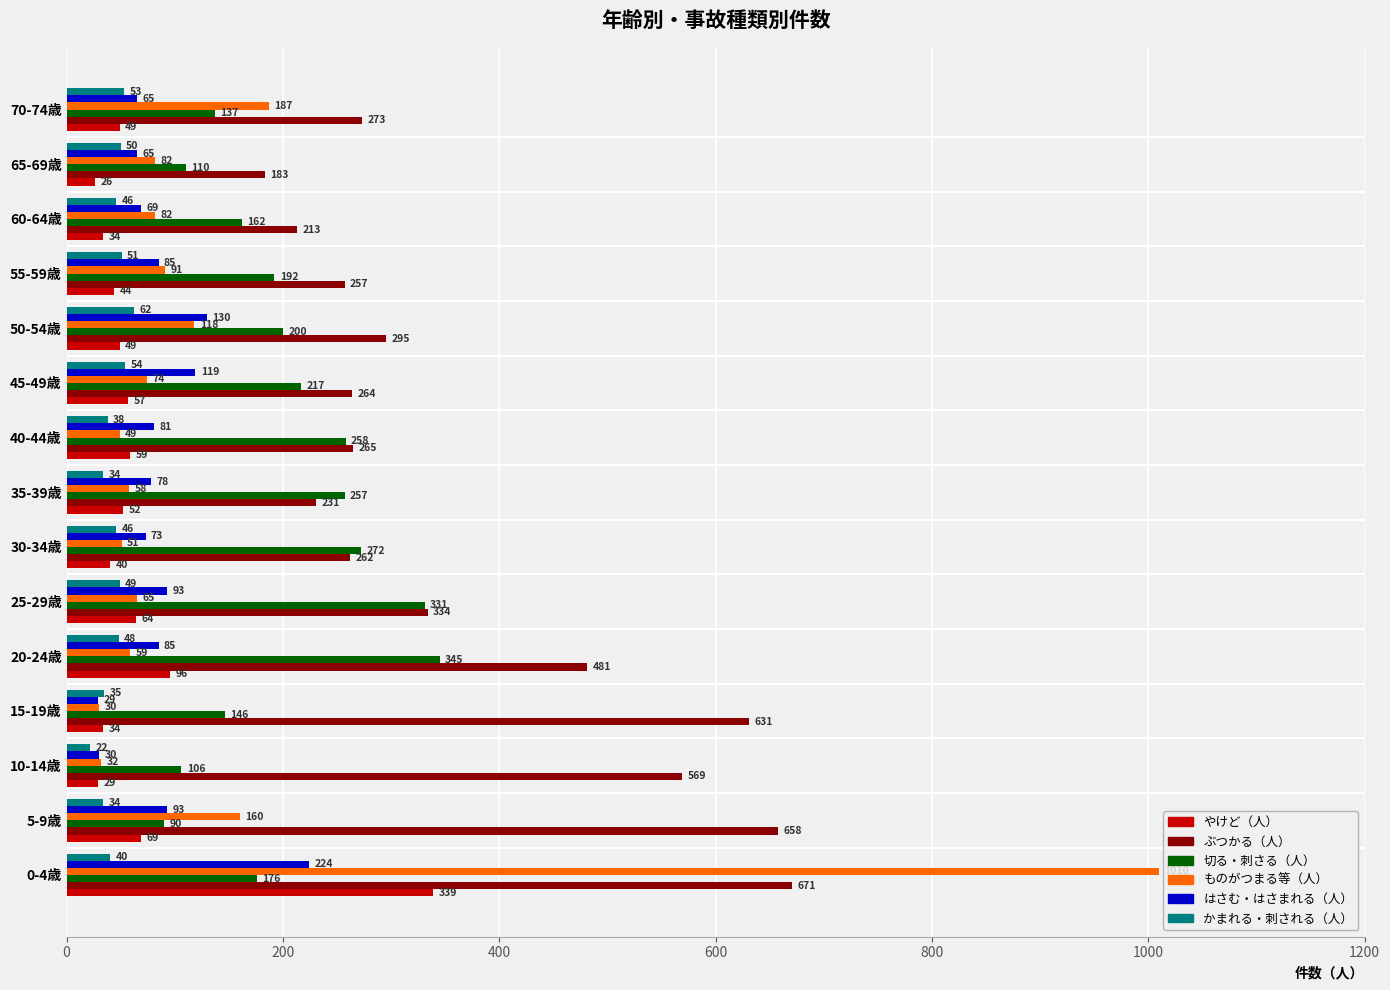

What is the sum of all かまれる・刺される（人） values?

662